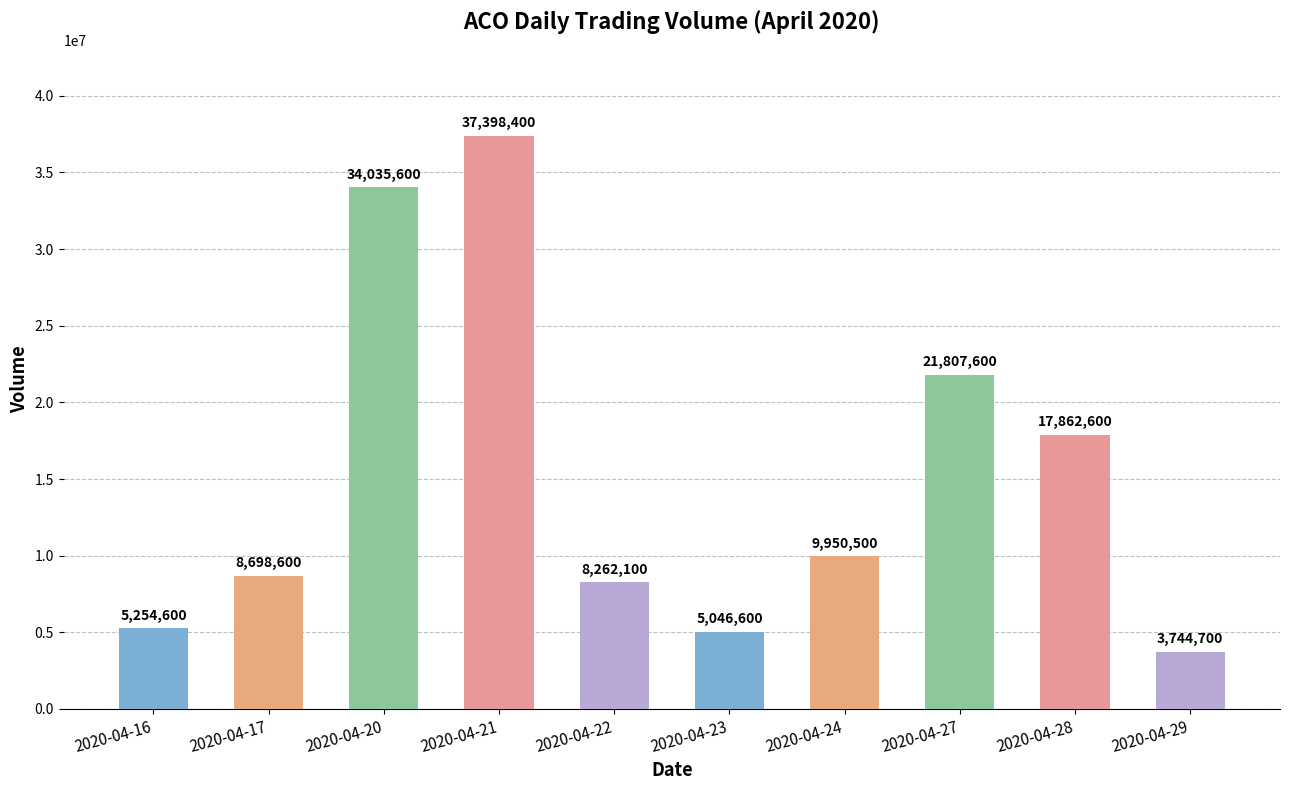

The chart shows a value of 6282015 at 2020-04-28. True or false?

False